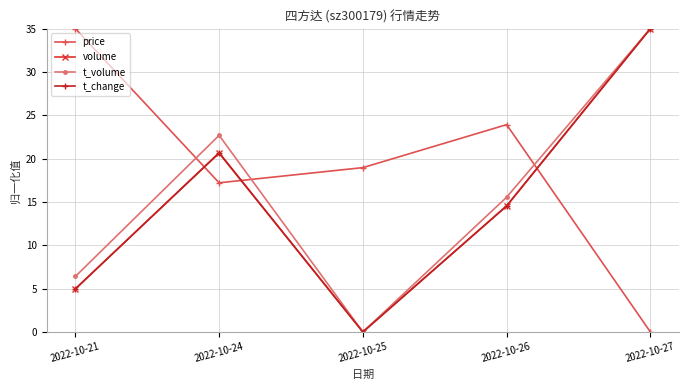

Where do volume and price first cross each other?

2022-10-21 and 2022-10-24